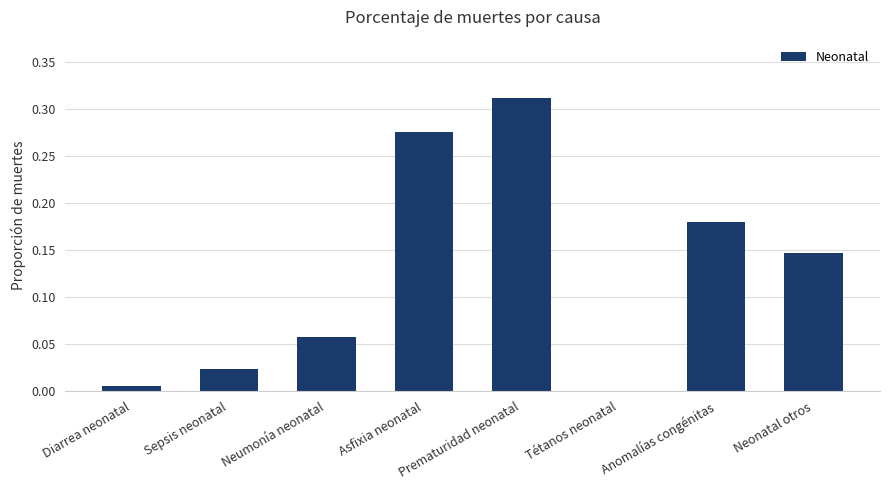

What is the change in value from Asfixia neonatal to Neonatal otros?

-0.1